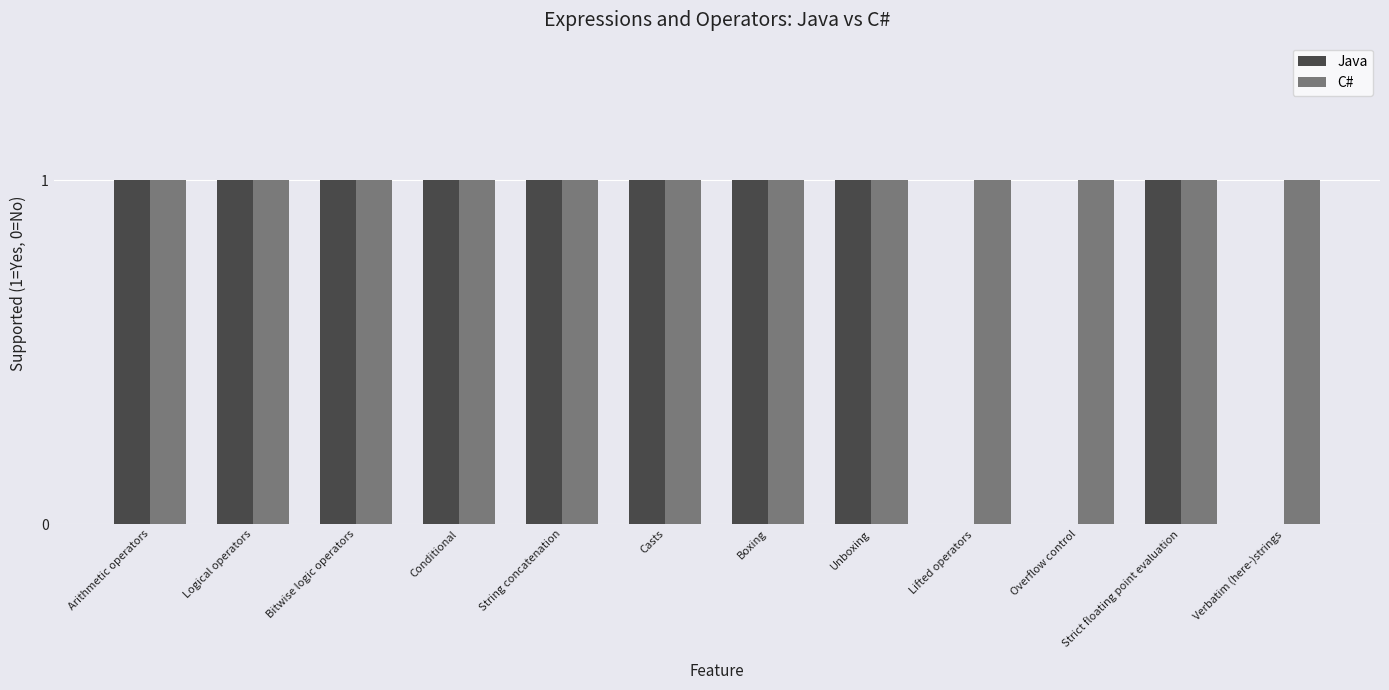

The value of Java at Conditional is 1. True or false?

True